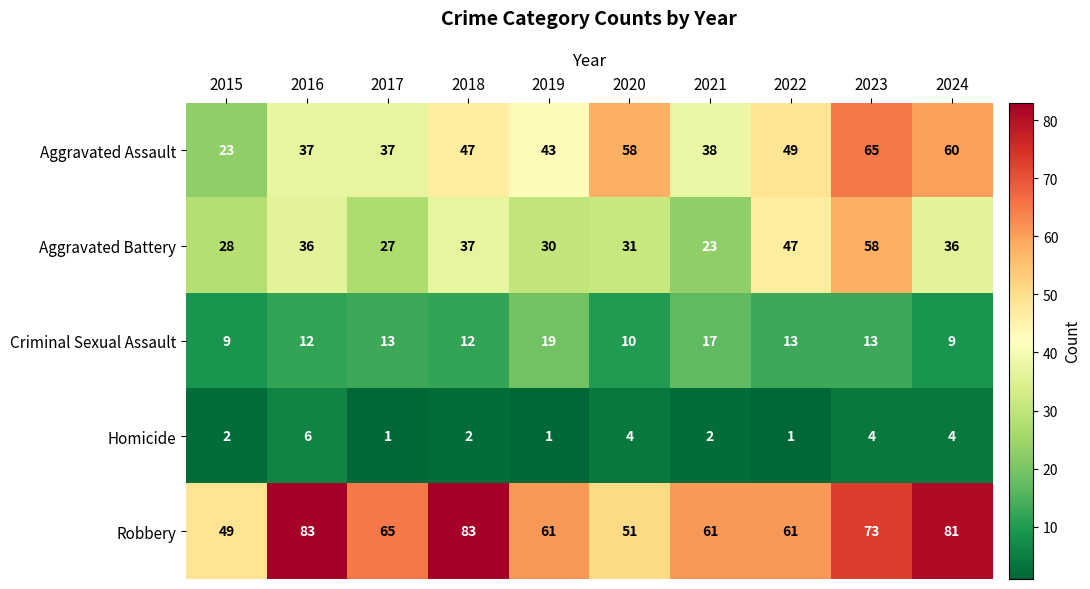

The value of Aggravated Assault at 2022 is 49. True or false?

True